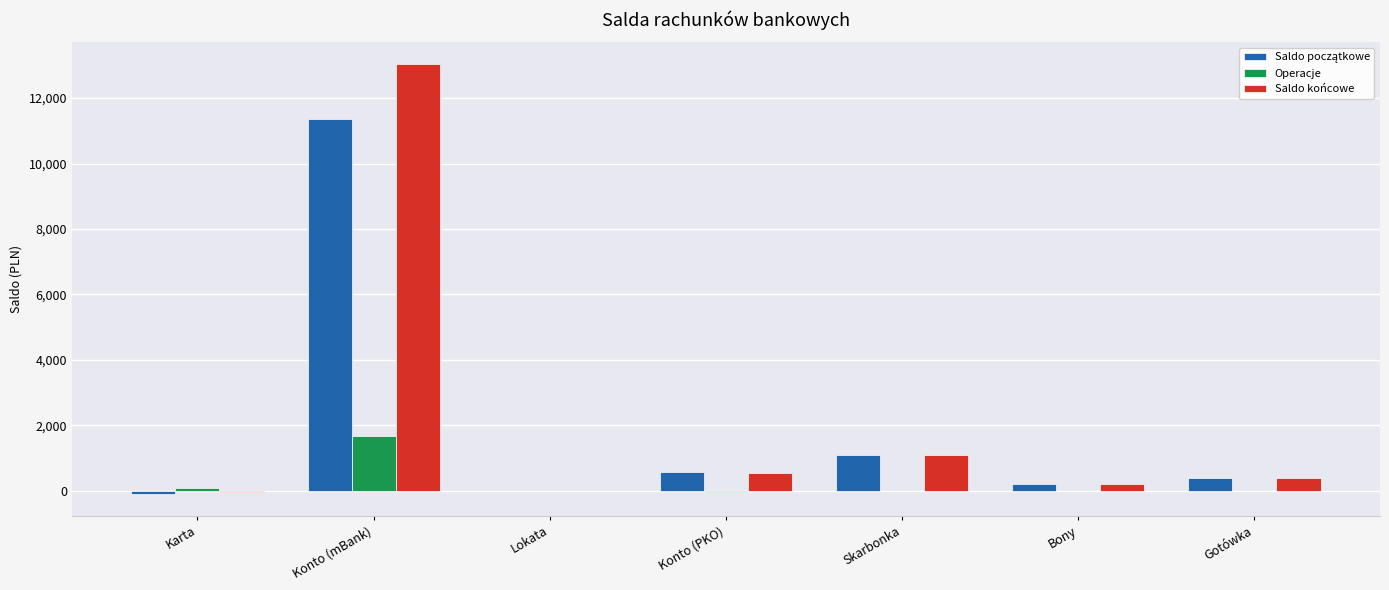

Which category has the highest value in the Saldo końcowe series?

Konto (mBank)